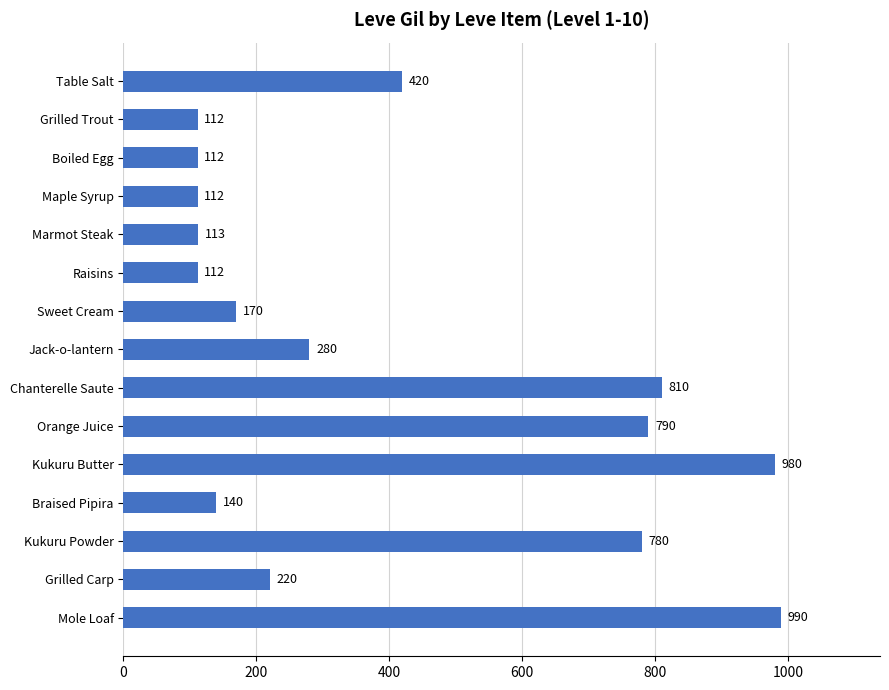

Does the chart contain any negative values?

No